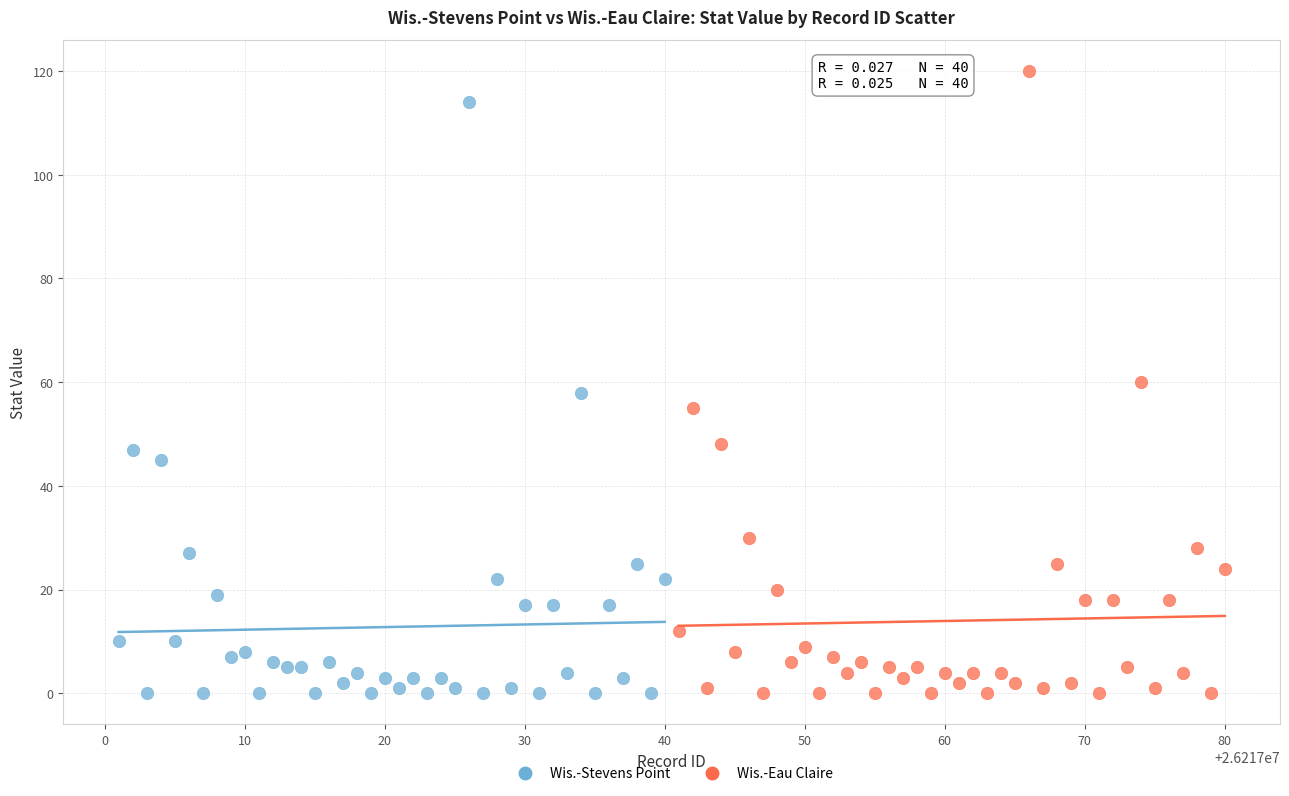

Which series reaches the maximum Y coordinate?

Wis.-Eau Claire